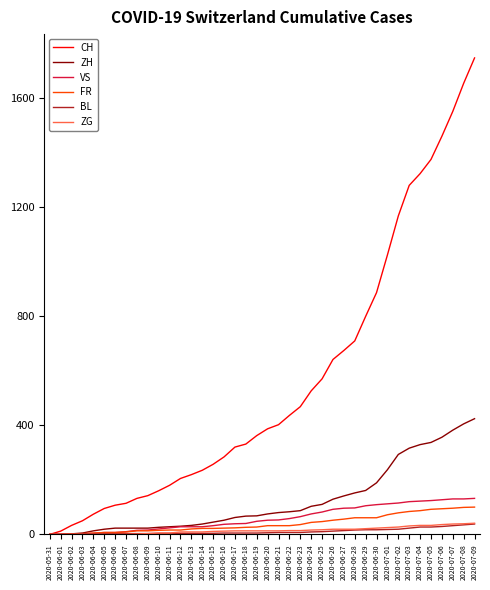

Read the VS value at 2020-06-26.

92